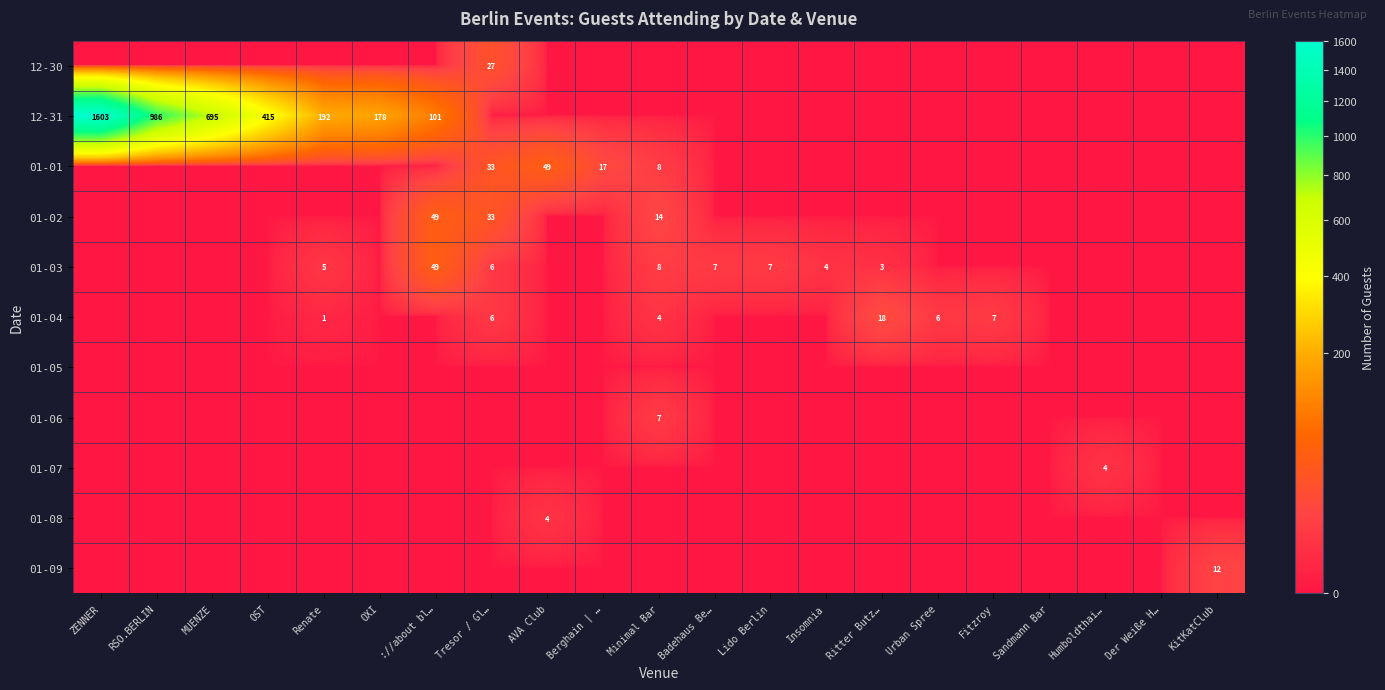

What is the total value across all series at Renate?

198